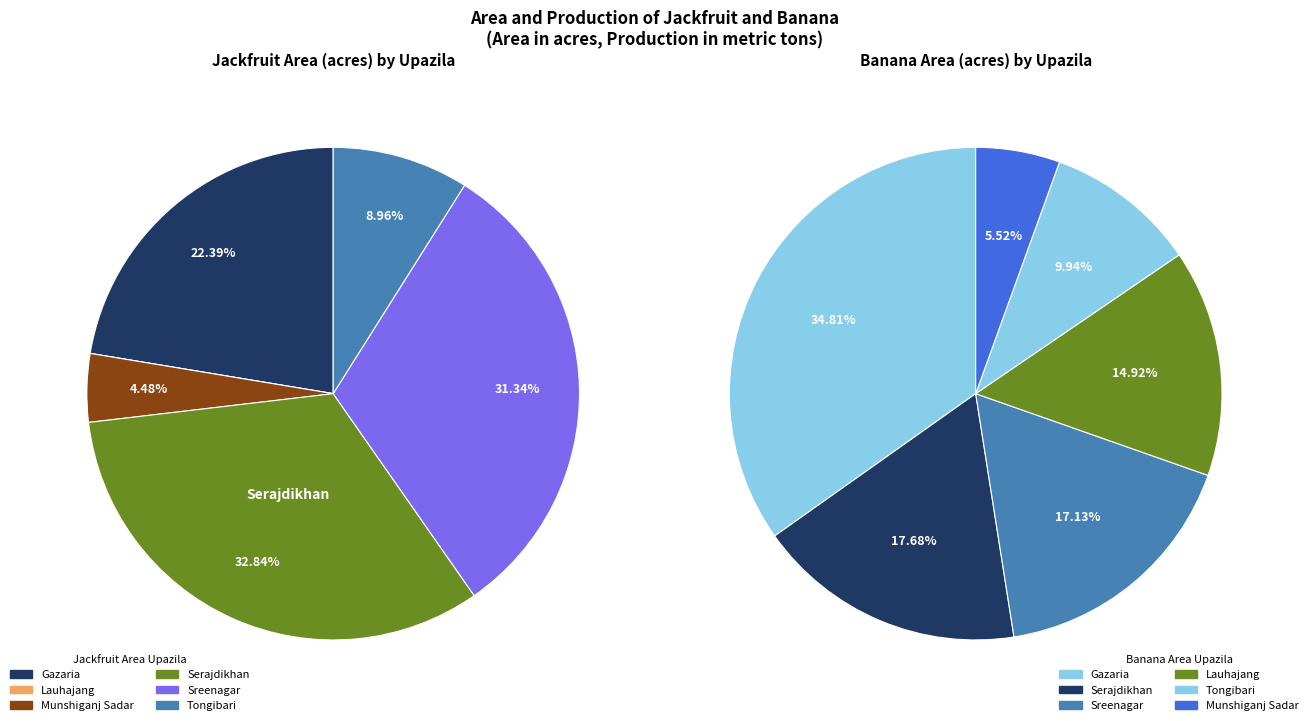

Combined, do banana_area and 5 account for over 50%?

No